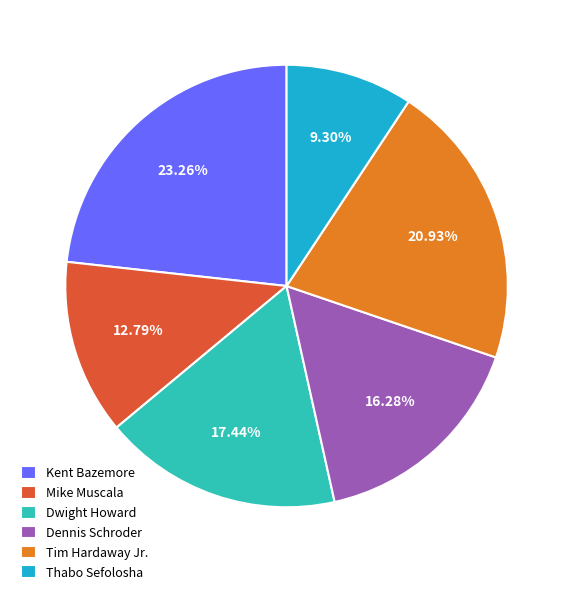

Rank the categories by value from highest to lowest.

Kent Bazemore, Tim Hardaway Jr., Dwight Howard, Dennis Schroder, Mike Muscala, Thabo Sefolosha